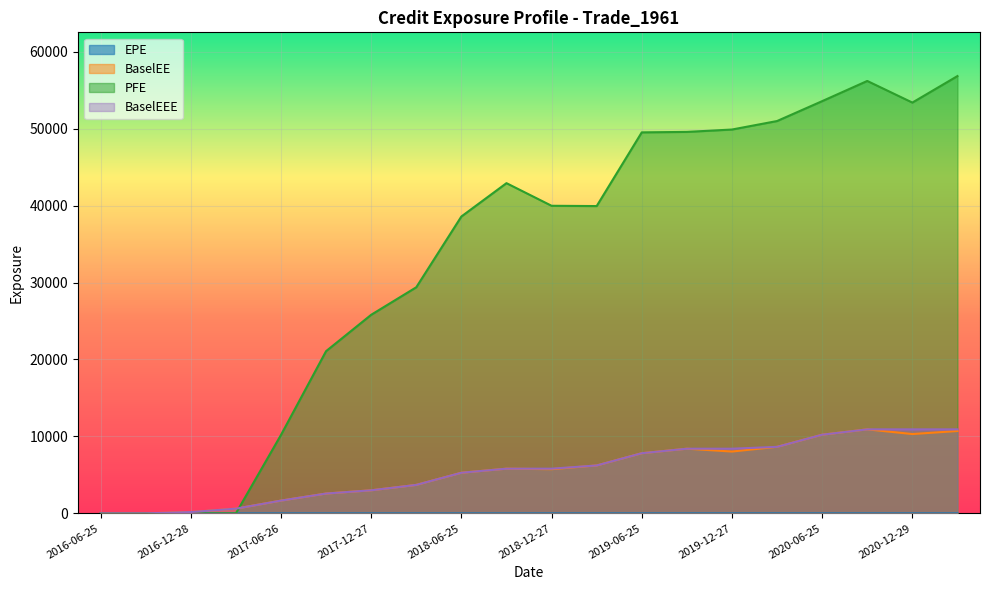

What is the difference between the highest and lowest values at 2017-12-27?

25802.9